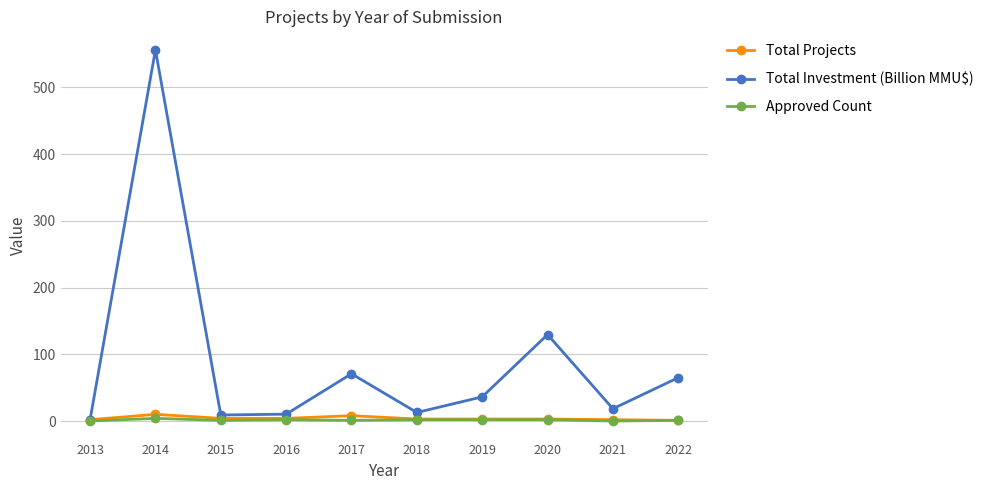

At which label is Total Investment (Billion MMU$) closest to 279?

2020